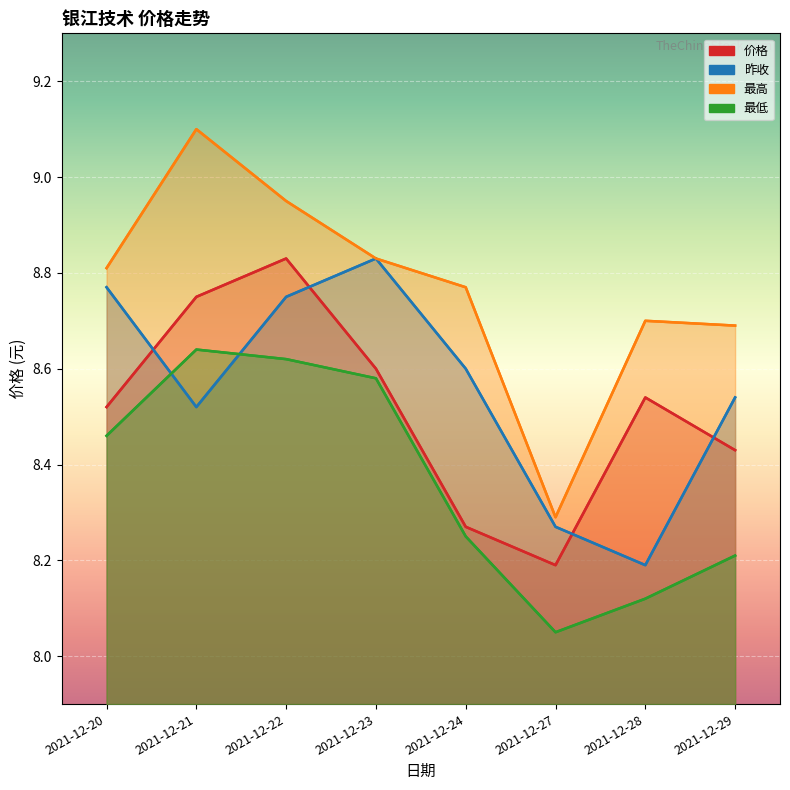

True or false: 最低 and 价格 intersect in this chart.

False